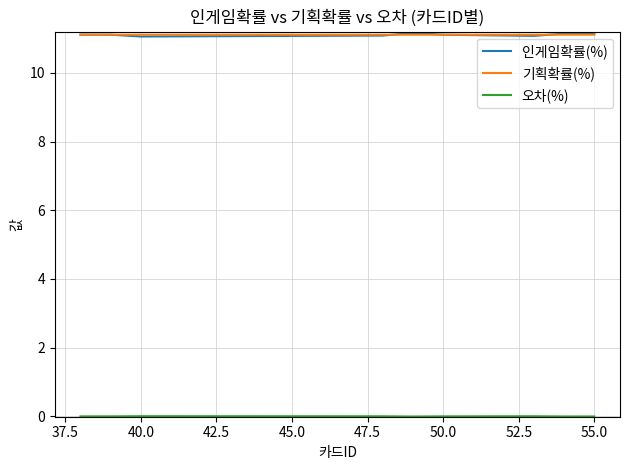

Which series has the largest range (max minus min)?

인게임확률(%)